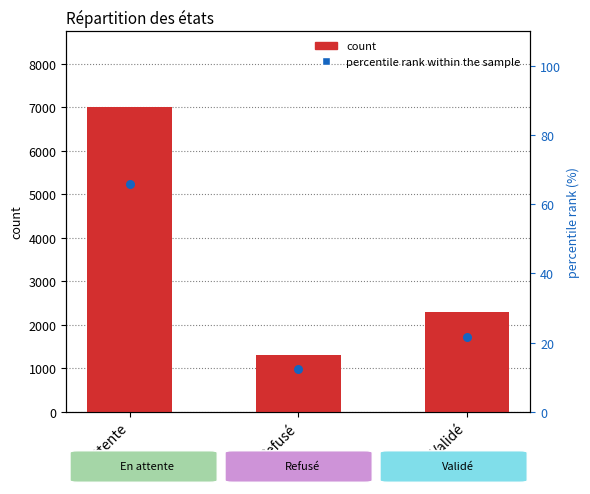

Which series contains the lowest Y value?

percentile rank within the sample